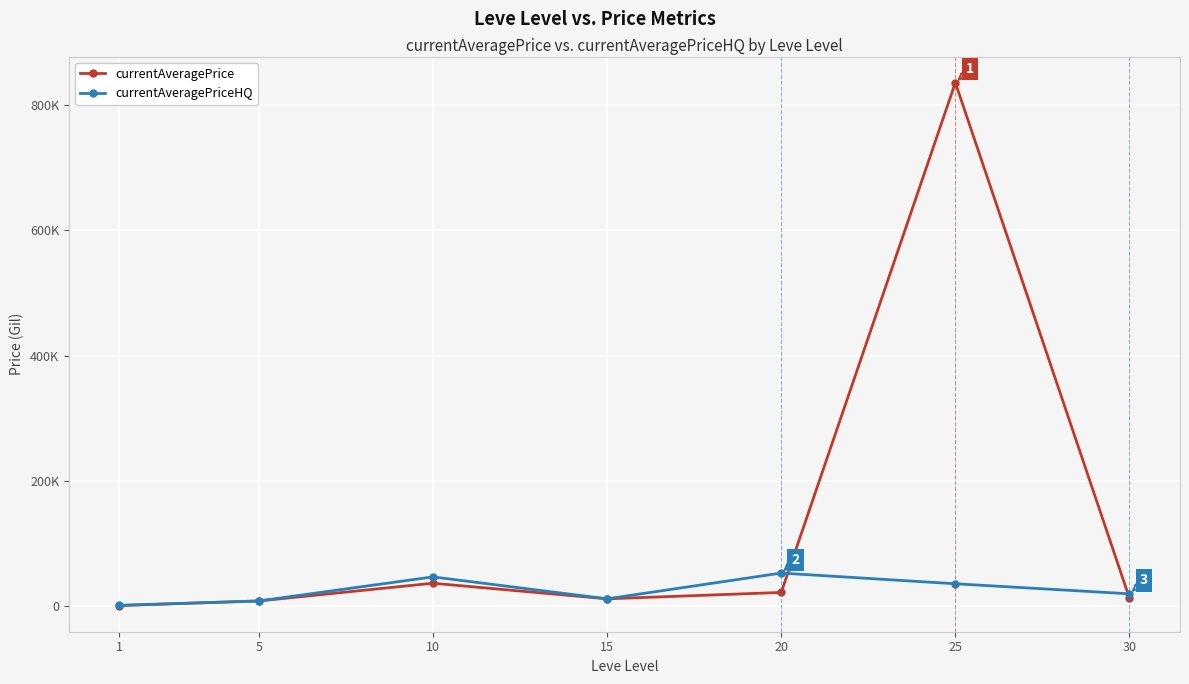

Which has a higher value, 10 or 15?

10